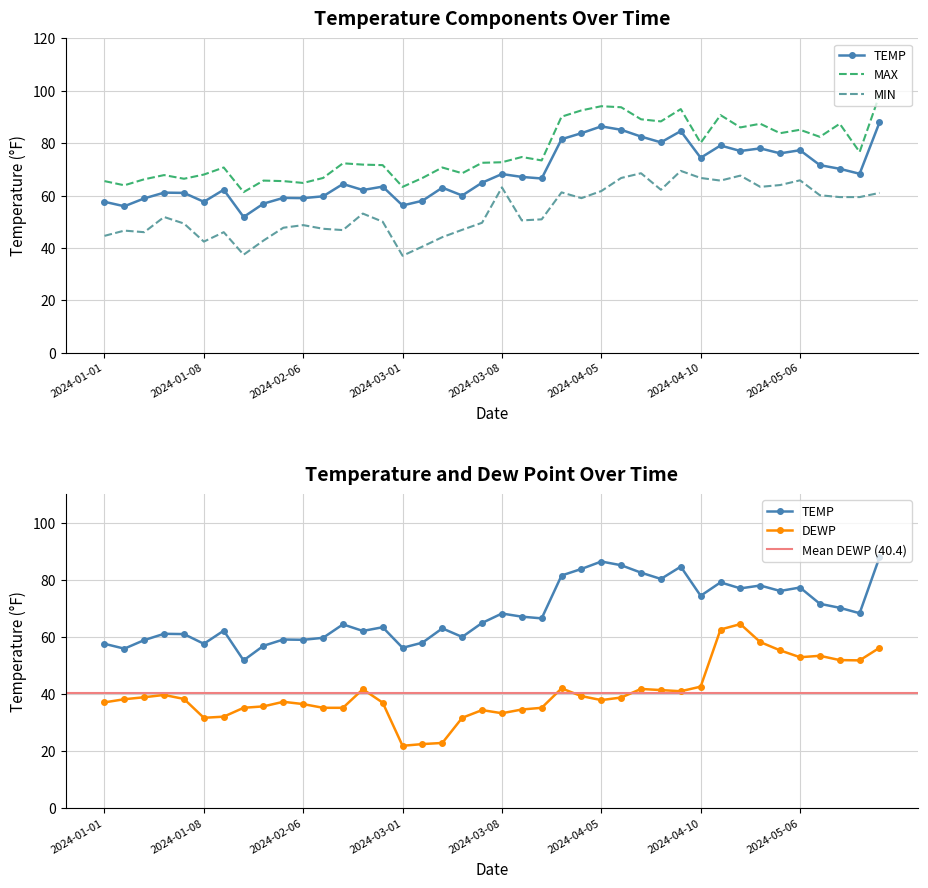

Between 2024-02-04 and 2024-04-04, which series saw the biggest shift?

TEMP